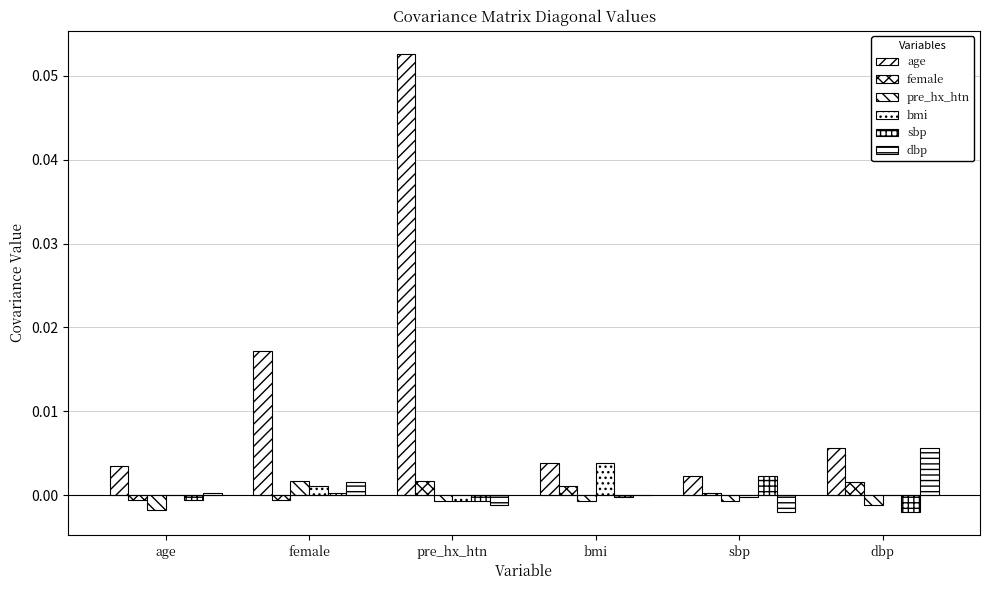

How many distinct data groups are displayed?

6